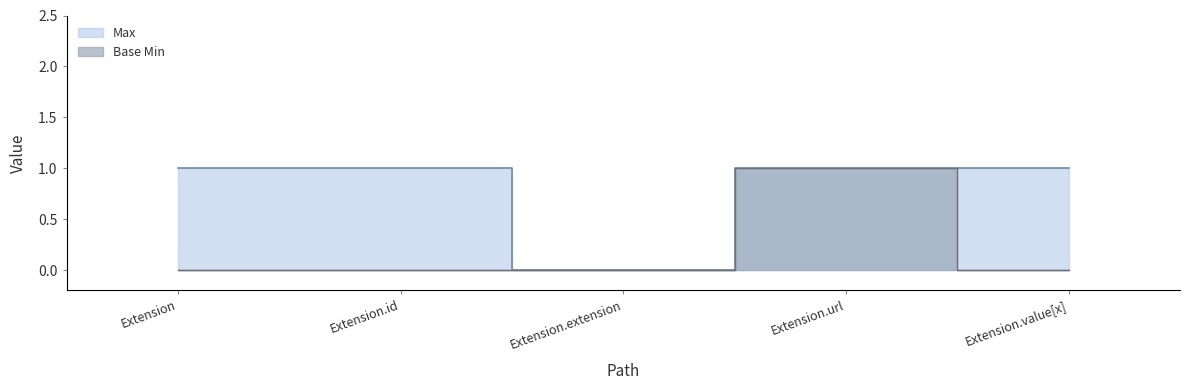

Reading left to right, transcribe all the data shown in this chart.

Max: Extension=1	Extension.id=1	Extension.extension=0	Extension.url=1	Extension.value[x]=1
Base Min: Extension=0	Extension.id=0	Extension.extension=0	Extension.url=1	Extension.value[x]=0